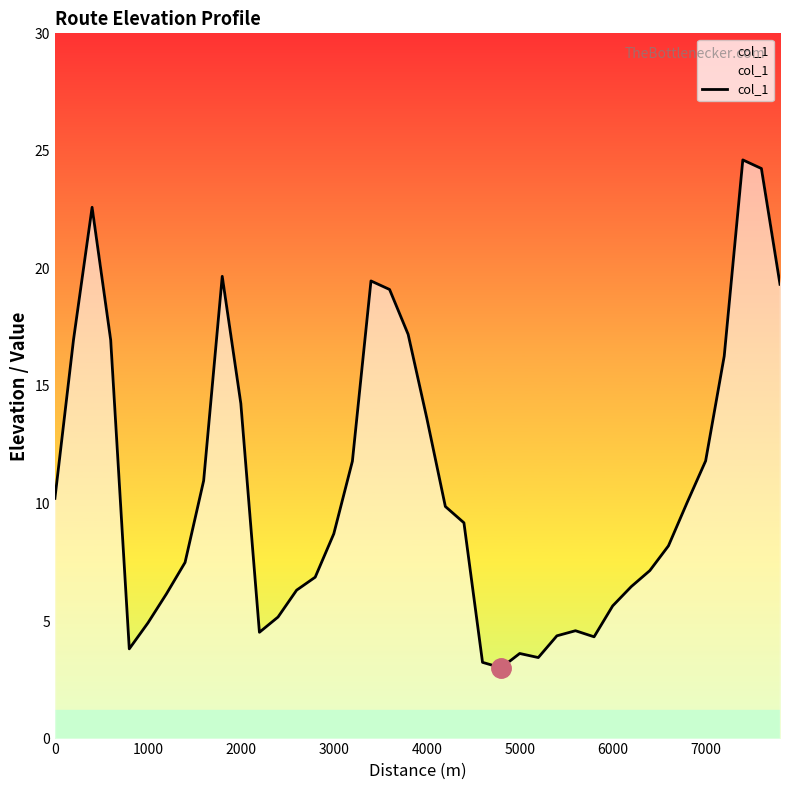

What is the difference between the maximum and minimum values?

21.6